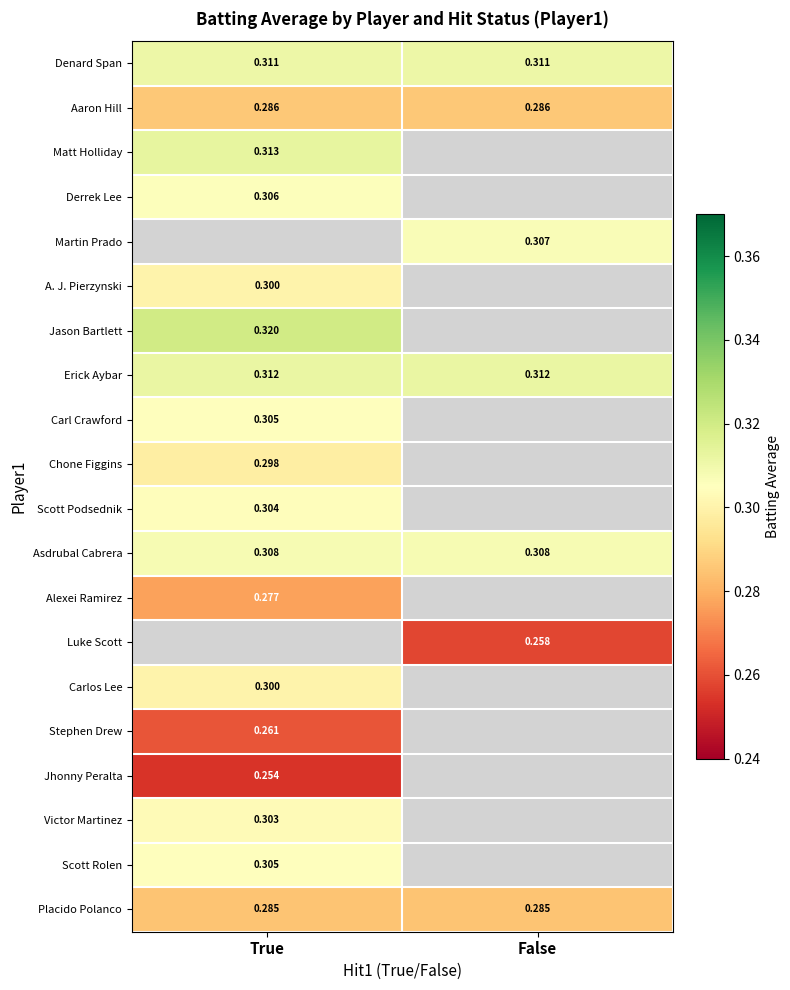

Is the value of Jason Bartlett at True greater than the value of Martin Prado at False?

Yes